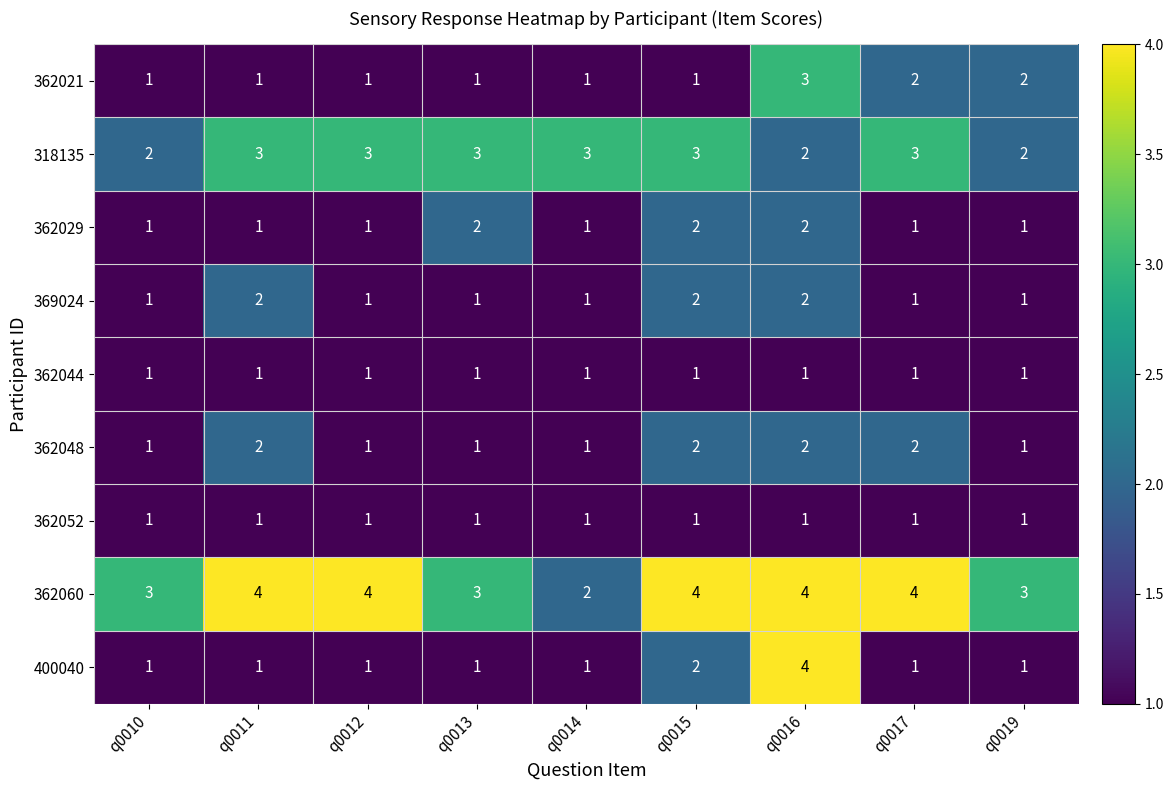

At which category is the sum across all series the highest?

q0016